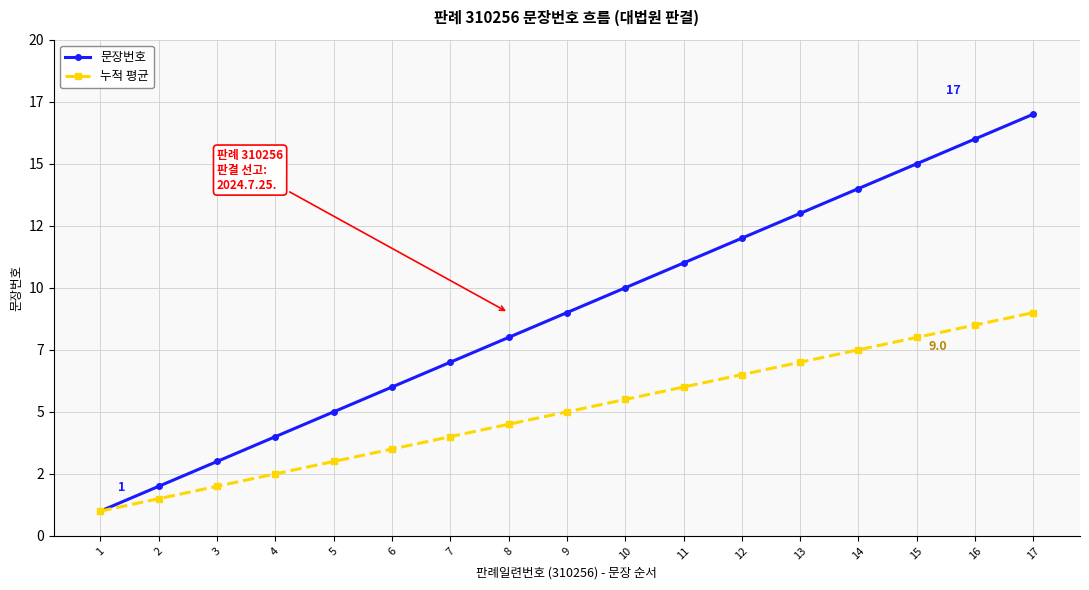

List the labels in order of 누적 평균 value, largest first.

17, 16, 15, 14, 13, 12, 11, 10, 9, 8, 7, 6, 5, 4, 3, 2, 1